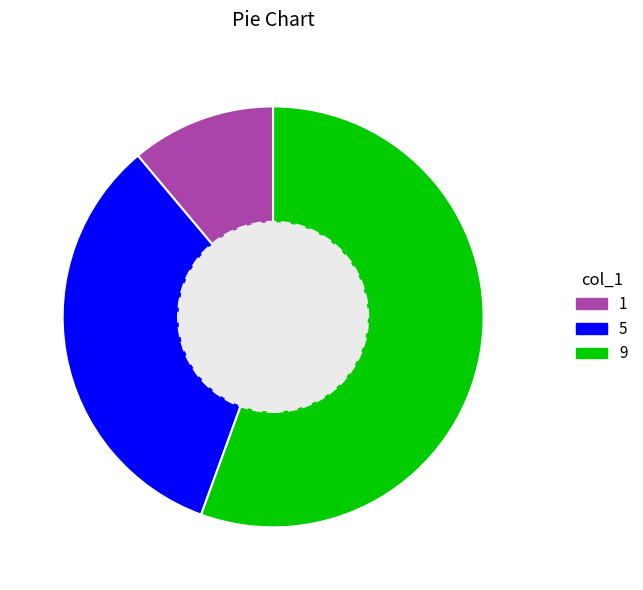

Which category has the biggest portion of the pie?

9